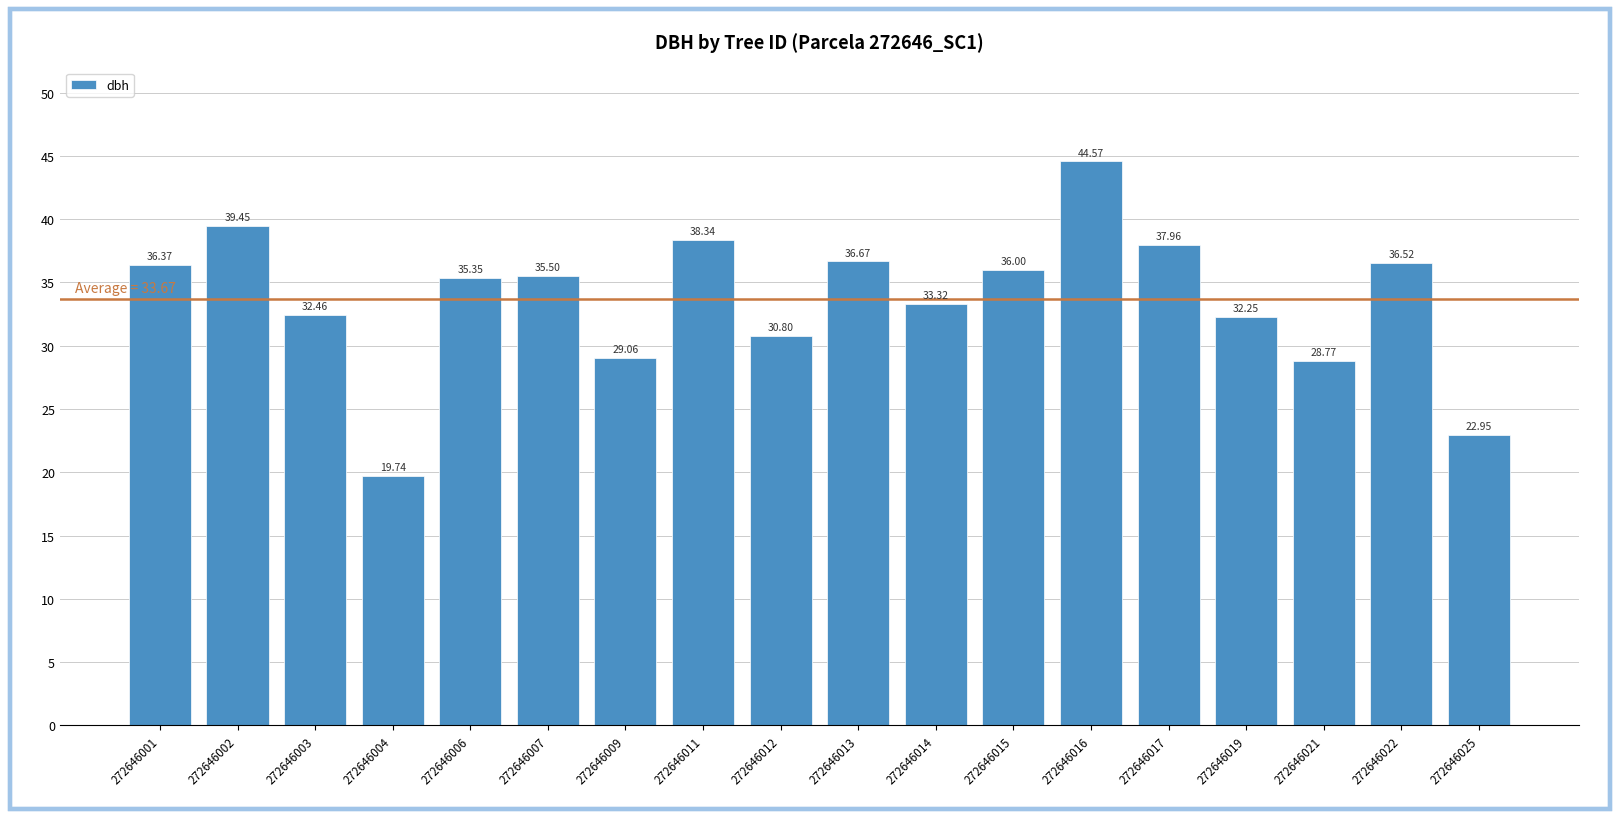

What is the change in value from 272646009 to 272646011?

+9.3